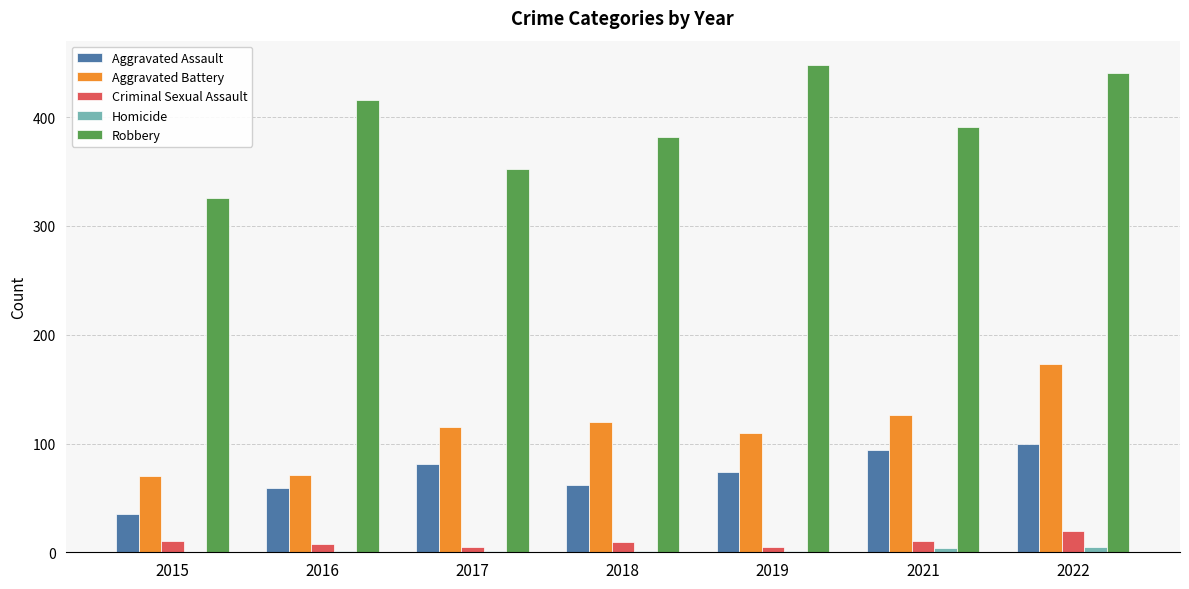

Between 2015 and 2019, which series saw the biggest shift?

Robbery